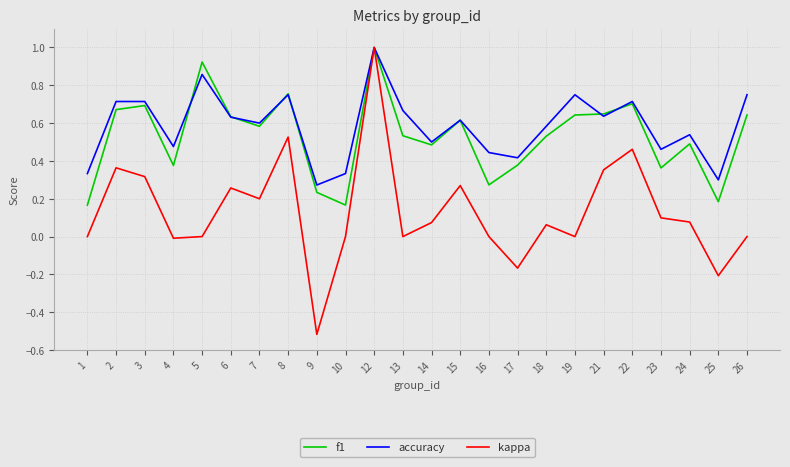

What is the maximum value shown in the chart?

1.0